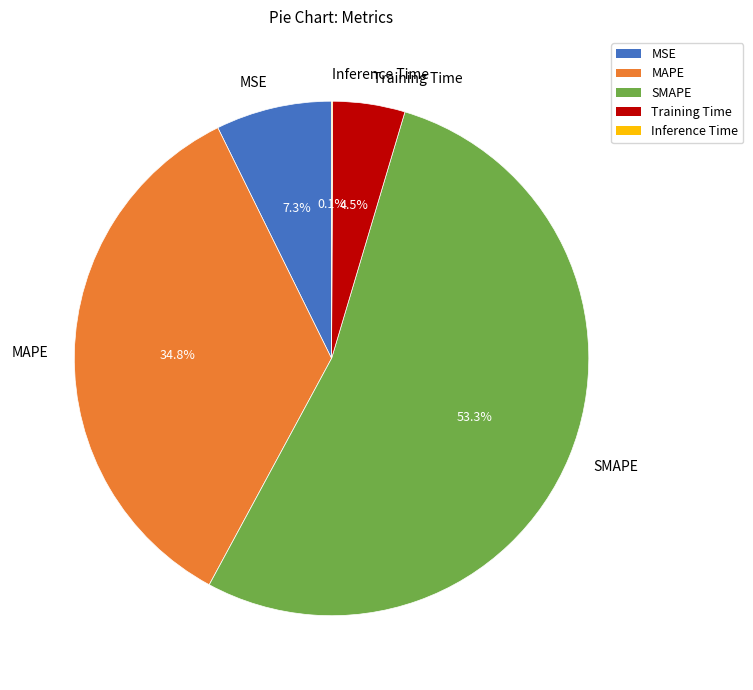

What is the majority slice?

SMAPE